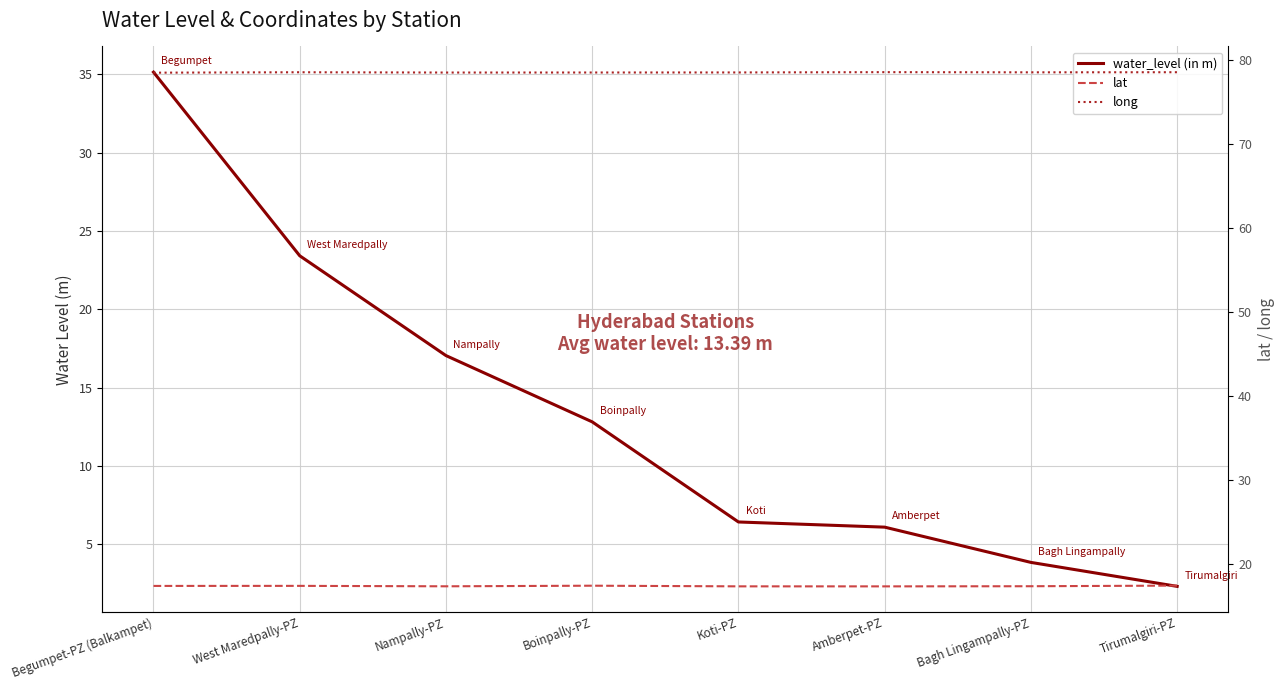

True or false: long and water_level (in m) cross at least once.

False